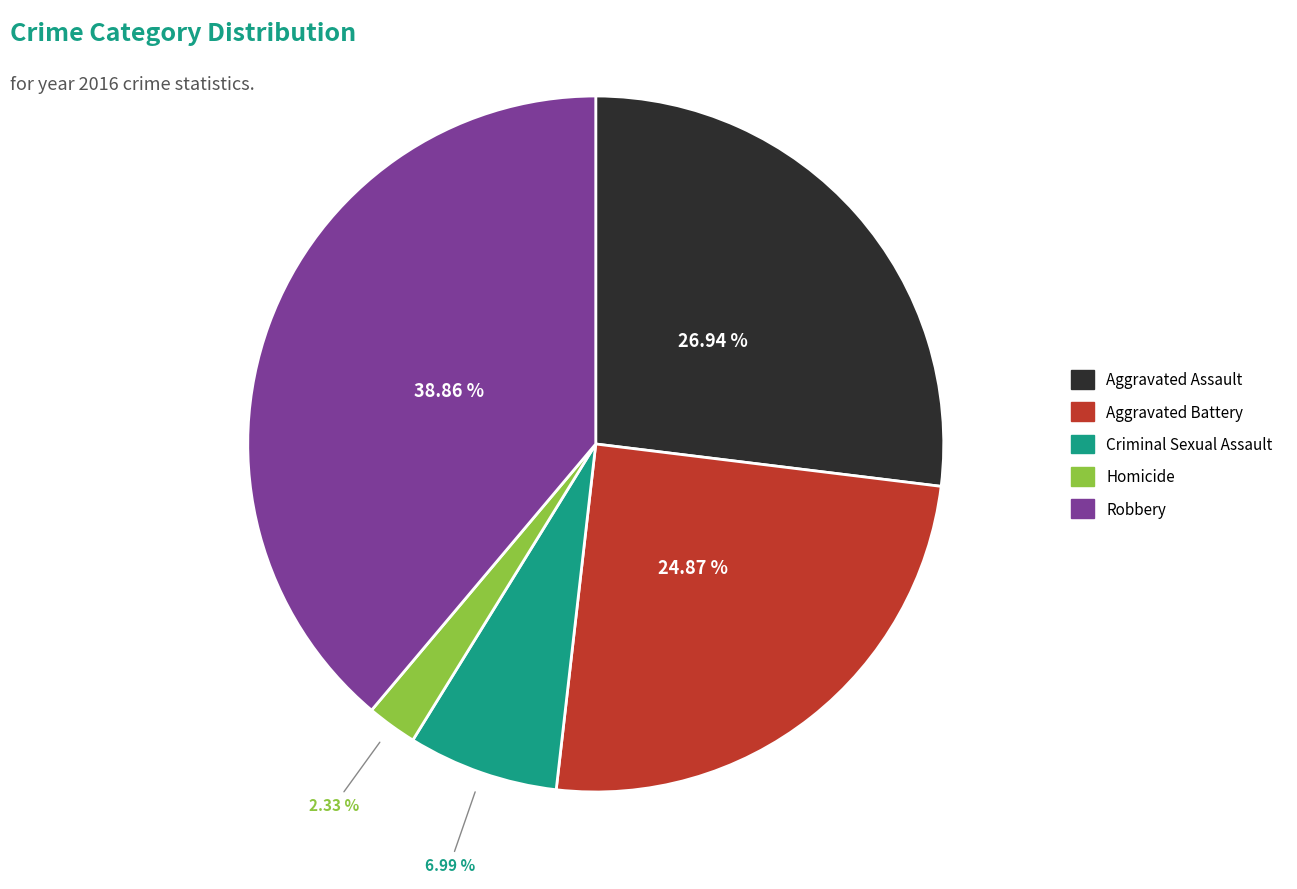

Rank the categories by value from lowest to highest.

Homicide, Criminal Sexual Assault, Aggravated Battery, Aggravated Assault, Robbery